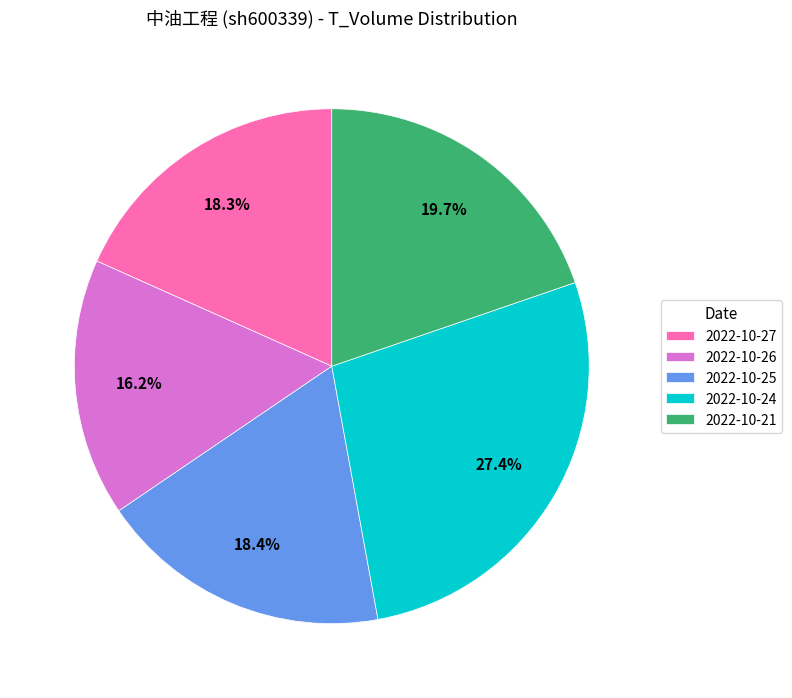

To the nearest percent, what is the difference between the largest and smallest slice percentages?

11%